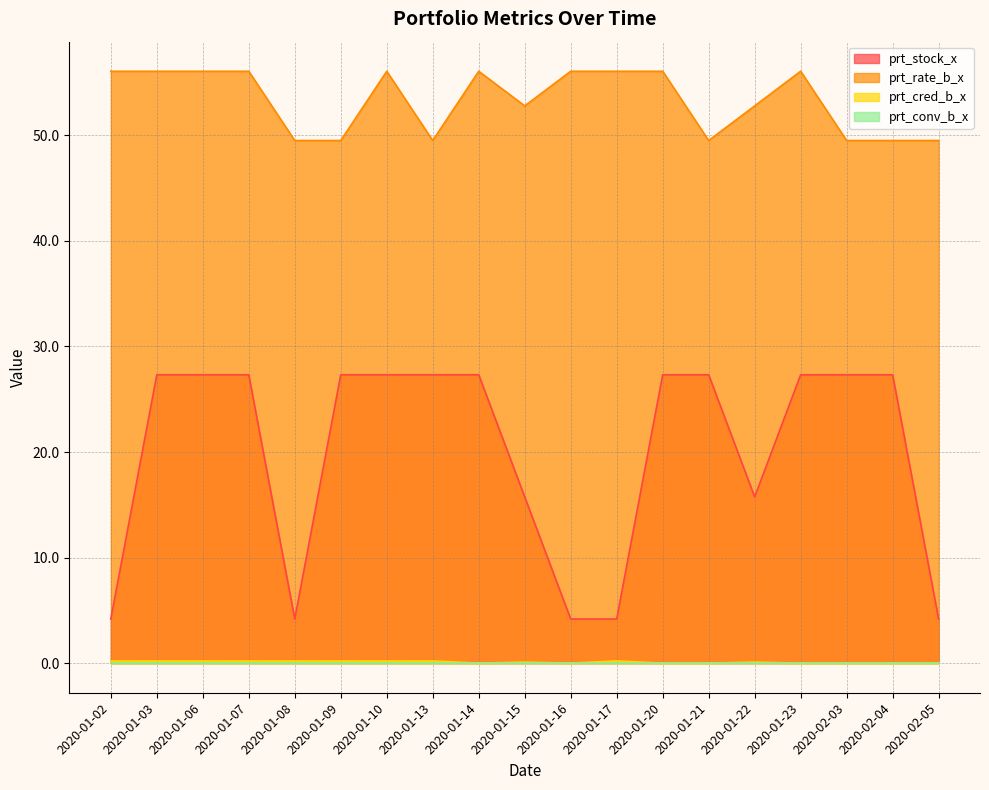

True or false: prt_stock_x and prt_rate_b_x intersect in this chart.

False